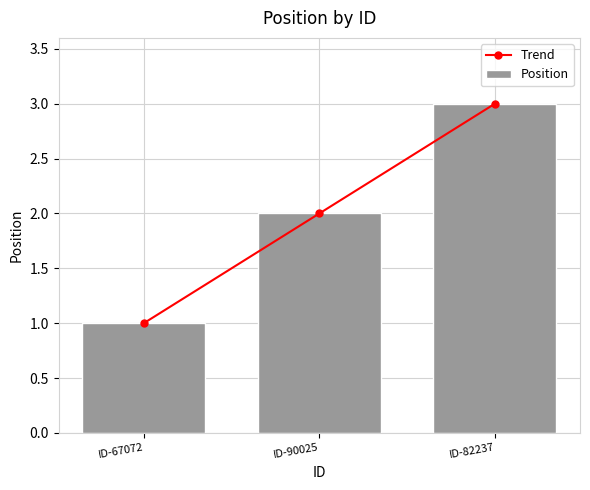

Which has a higher value, ID-90025 or ID-82237?

ID-82237